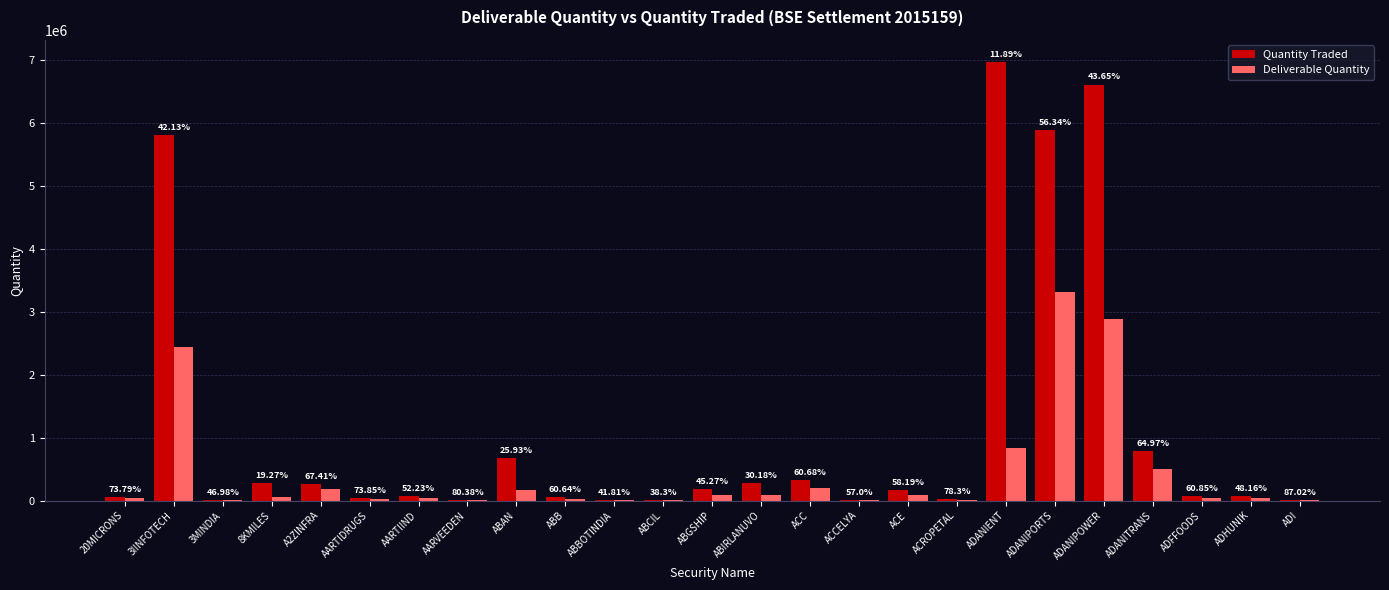

What are all the series names shown in the legend?

Quantity Traded, Deliverable Quantity